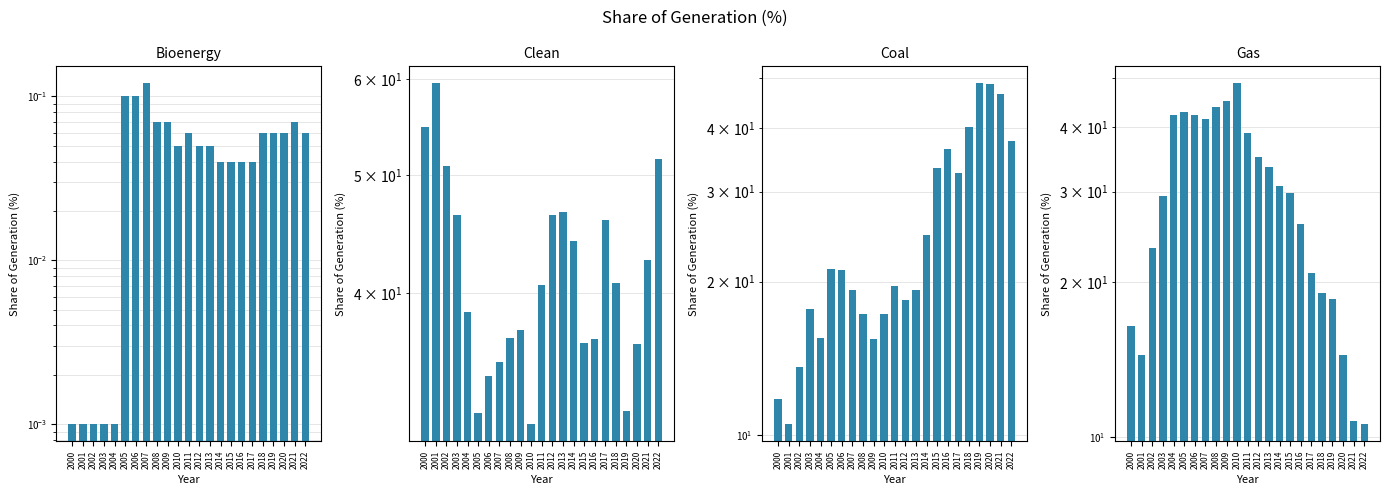

At which label does Clean first exceed 40?

2000